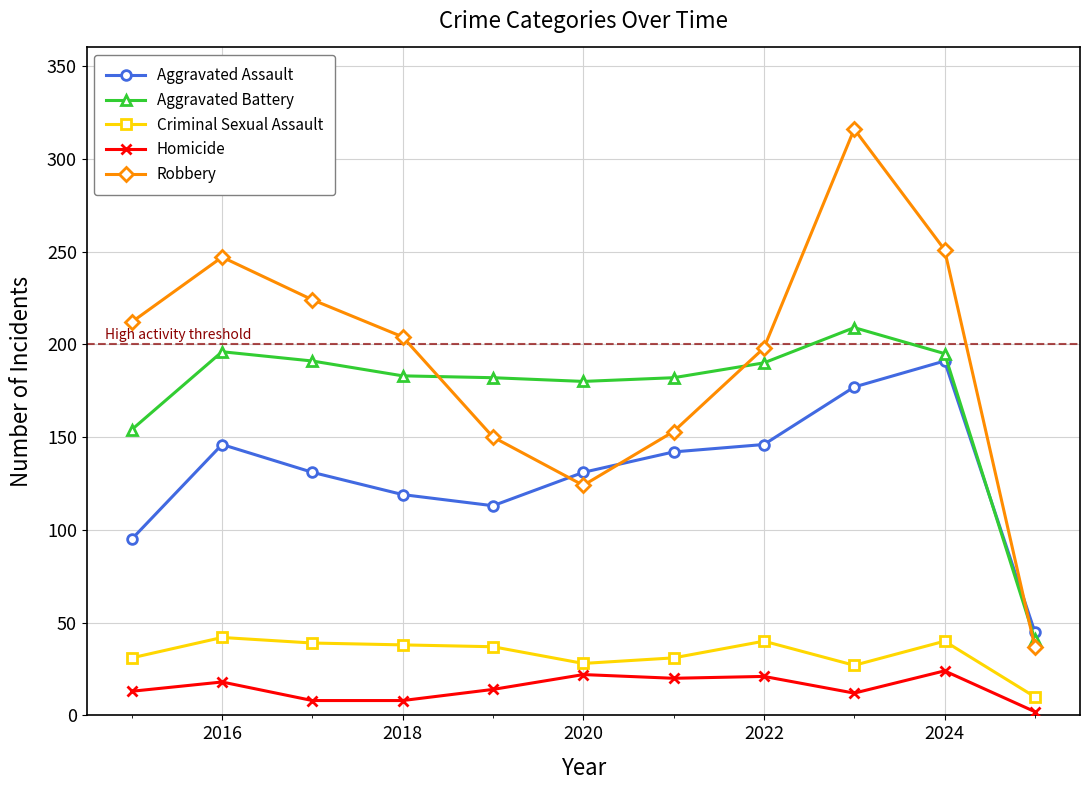

What is the lowest value of the Aggravated Assault series?

45